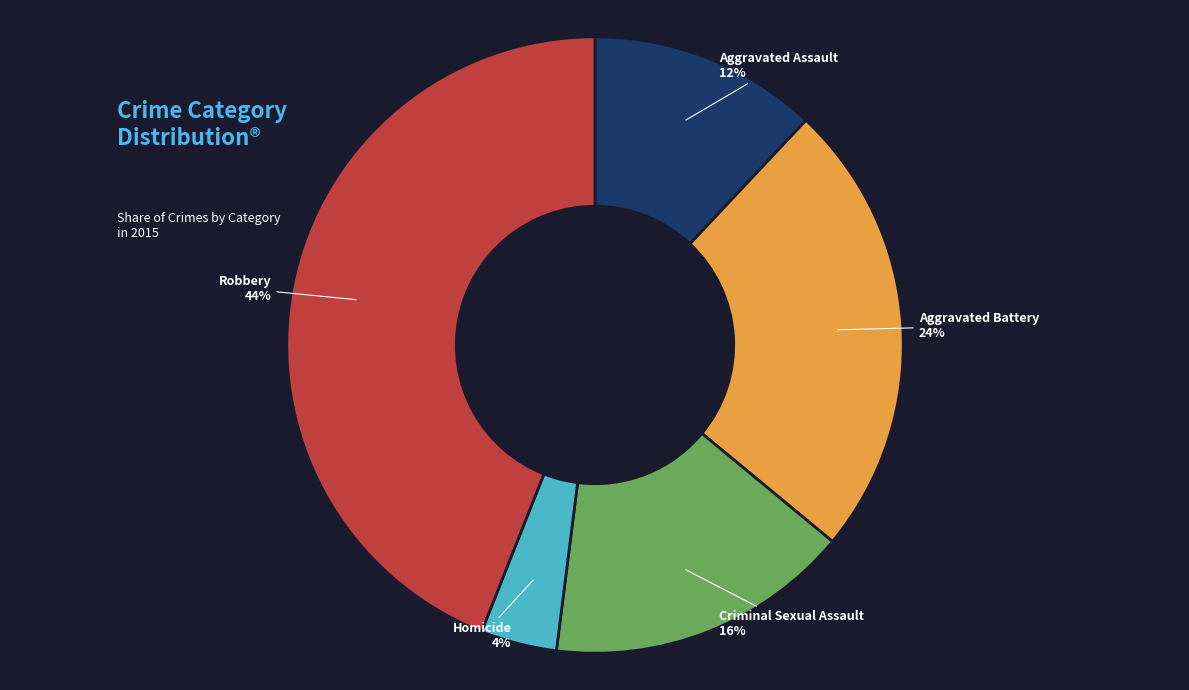

Do Aggravated Assault and Criminal Sexual Assault together represent more than half of the pie?

No